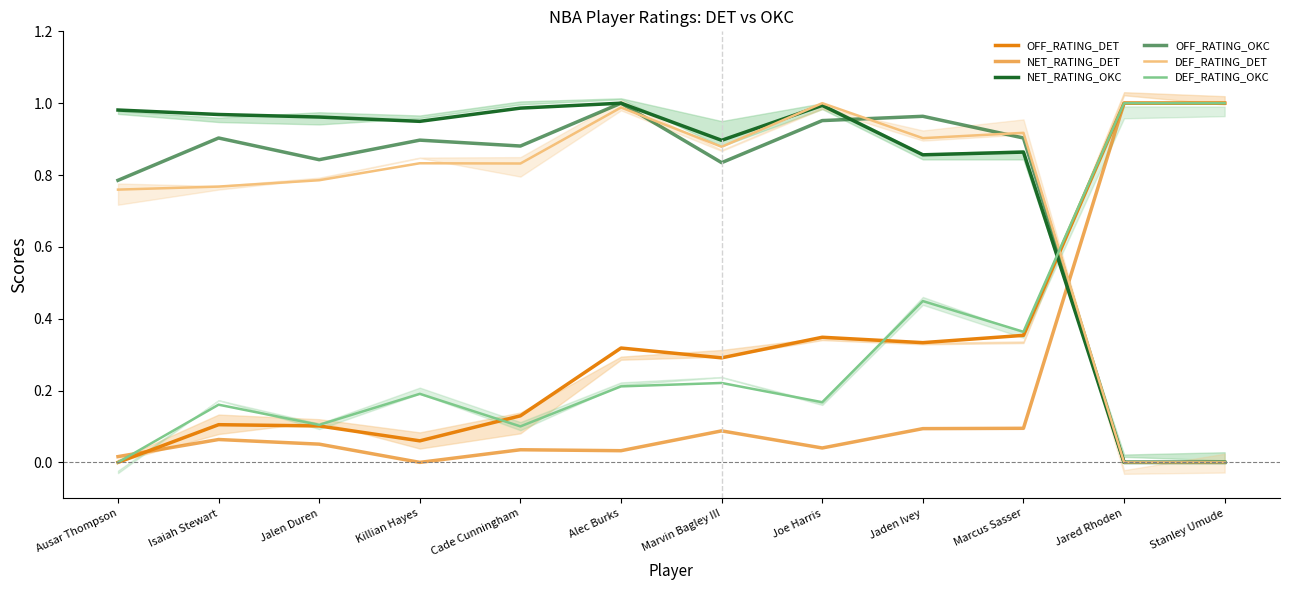

The value of OFF_RATING_DET at Isaiah Stewart is 0.2. True or false?

False